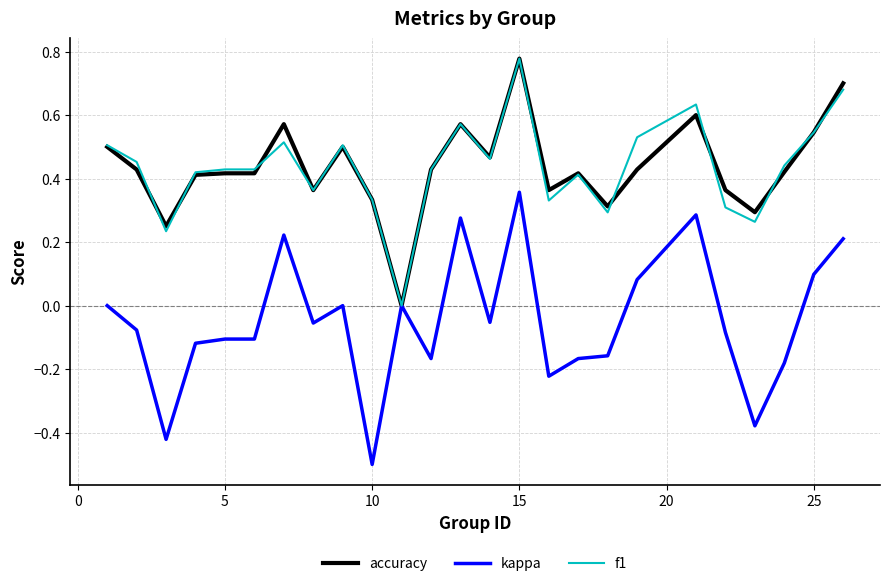

How many categories are shown in the chart?

25